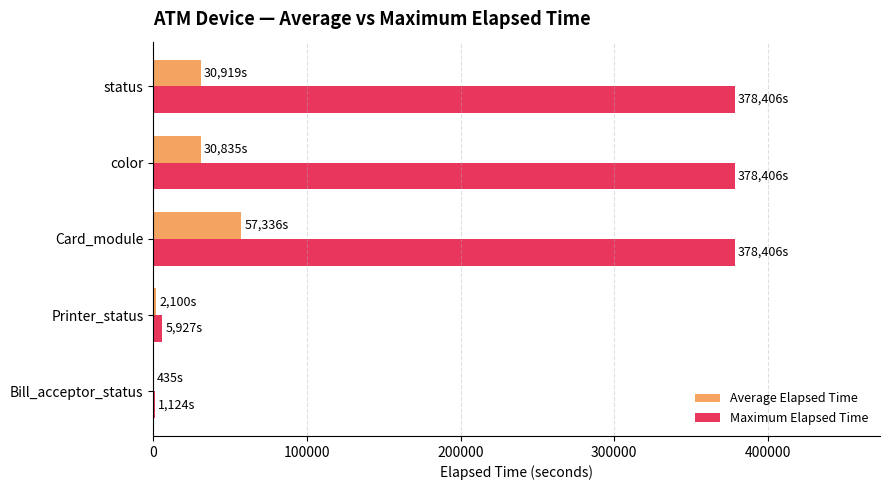

What is the sum of the Maximum Elapsed Time values at Card_module and color?

756812.0